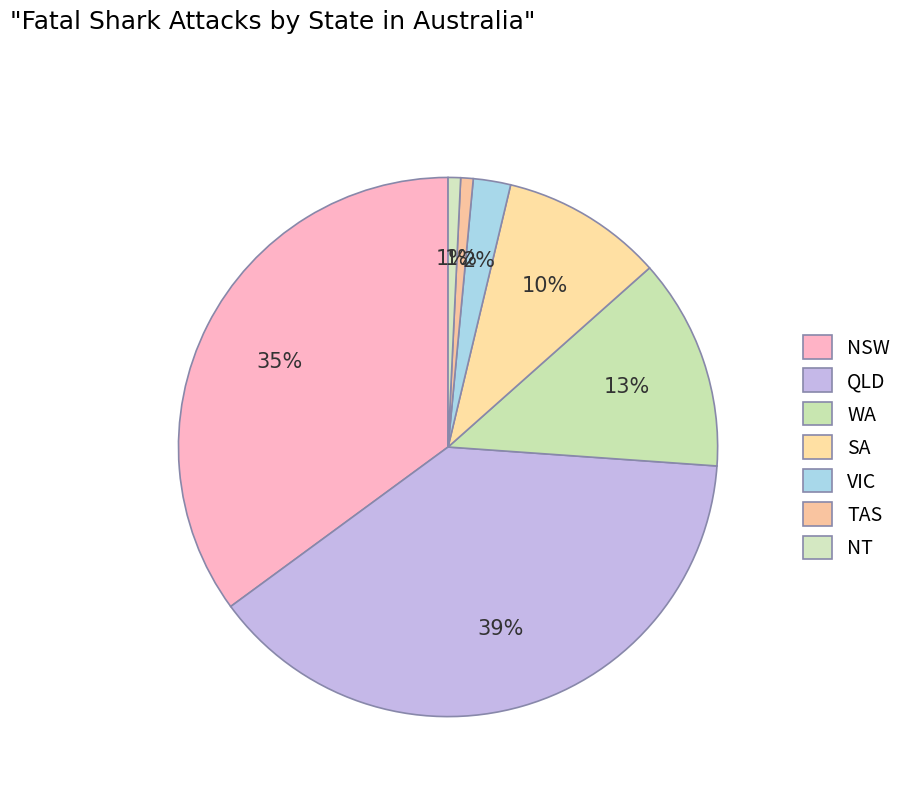

What is the smallest slice in the pie chart?

TAS